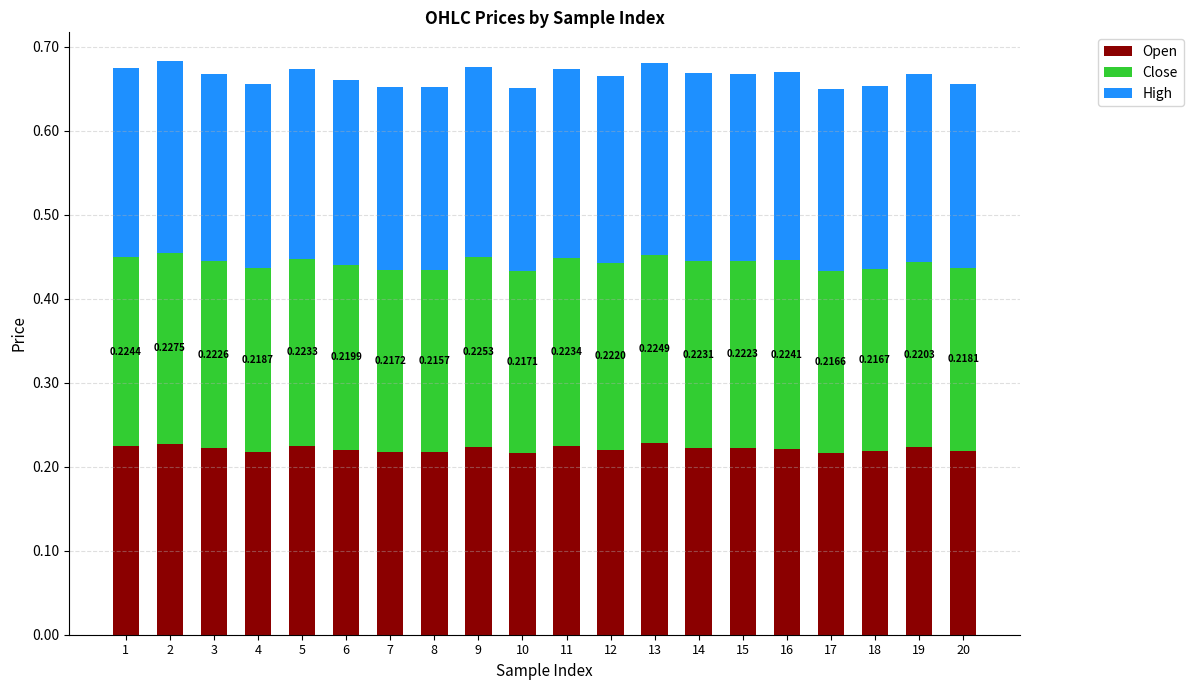

What is the sum of the Open values at 15 and 18?

0.4